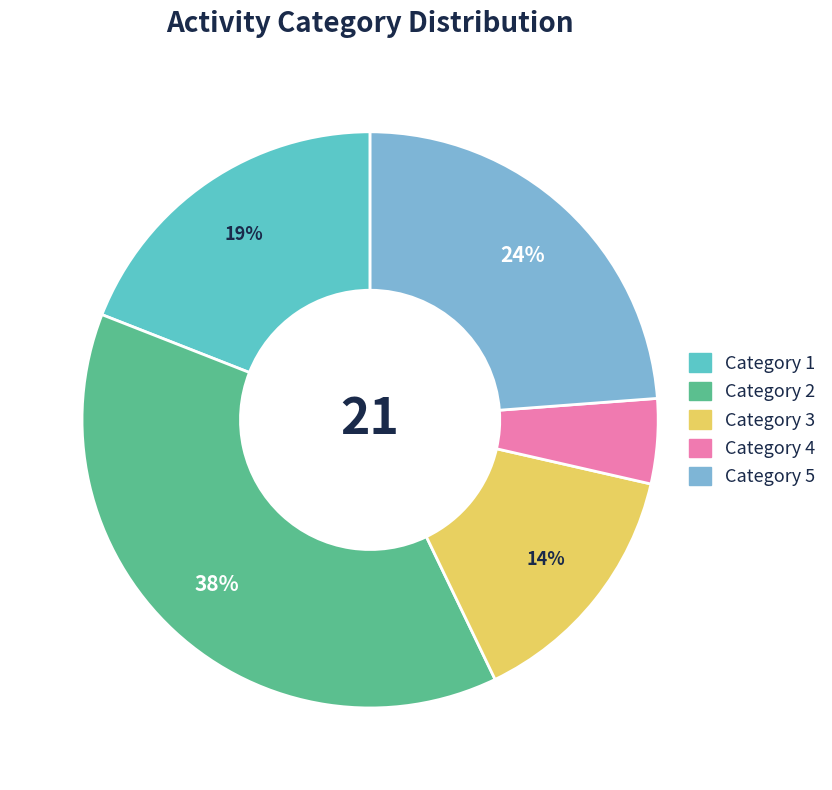

Does any single category account for the majority?

No